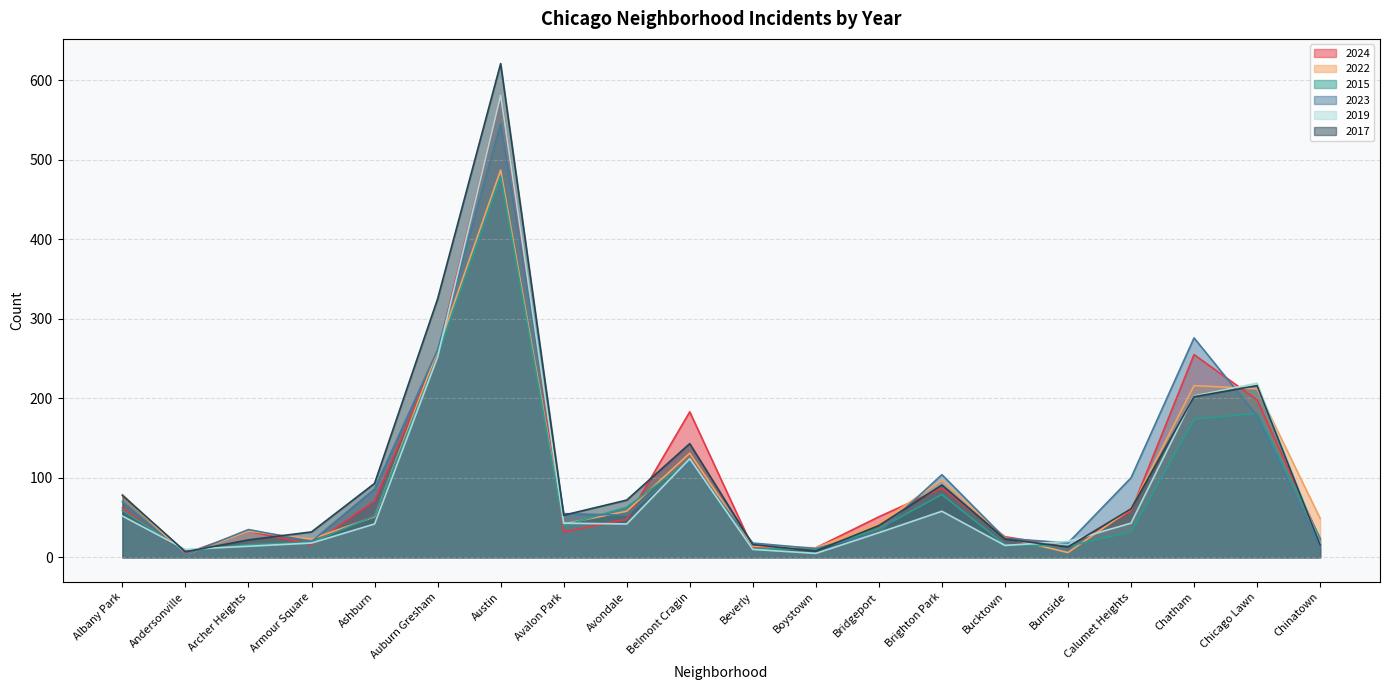

Between Auburn Gresham and Beverly, which series saw the biggest shift?

2017